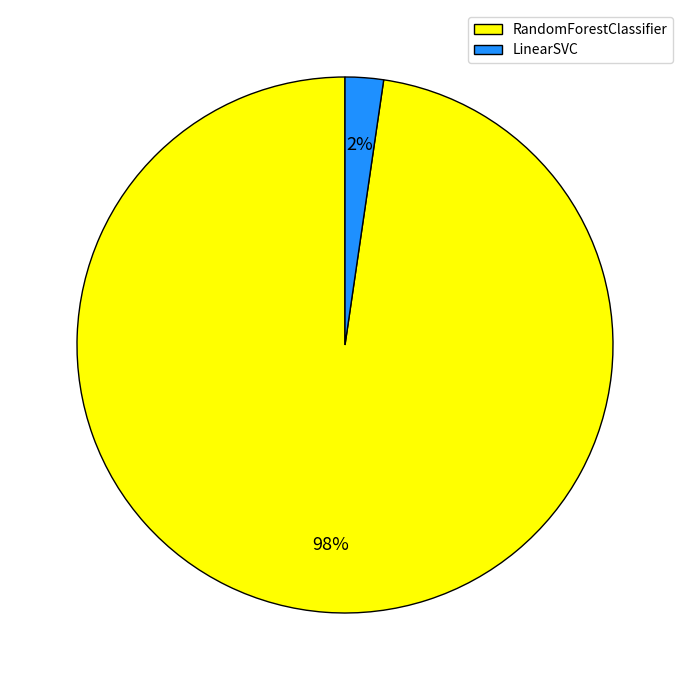

To the nearest percent, what is the combined percentage of LinearSVC and RandomForestClassifier?

100%